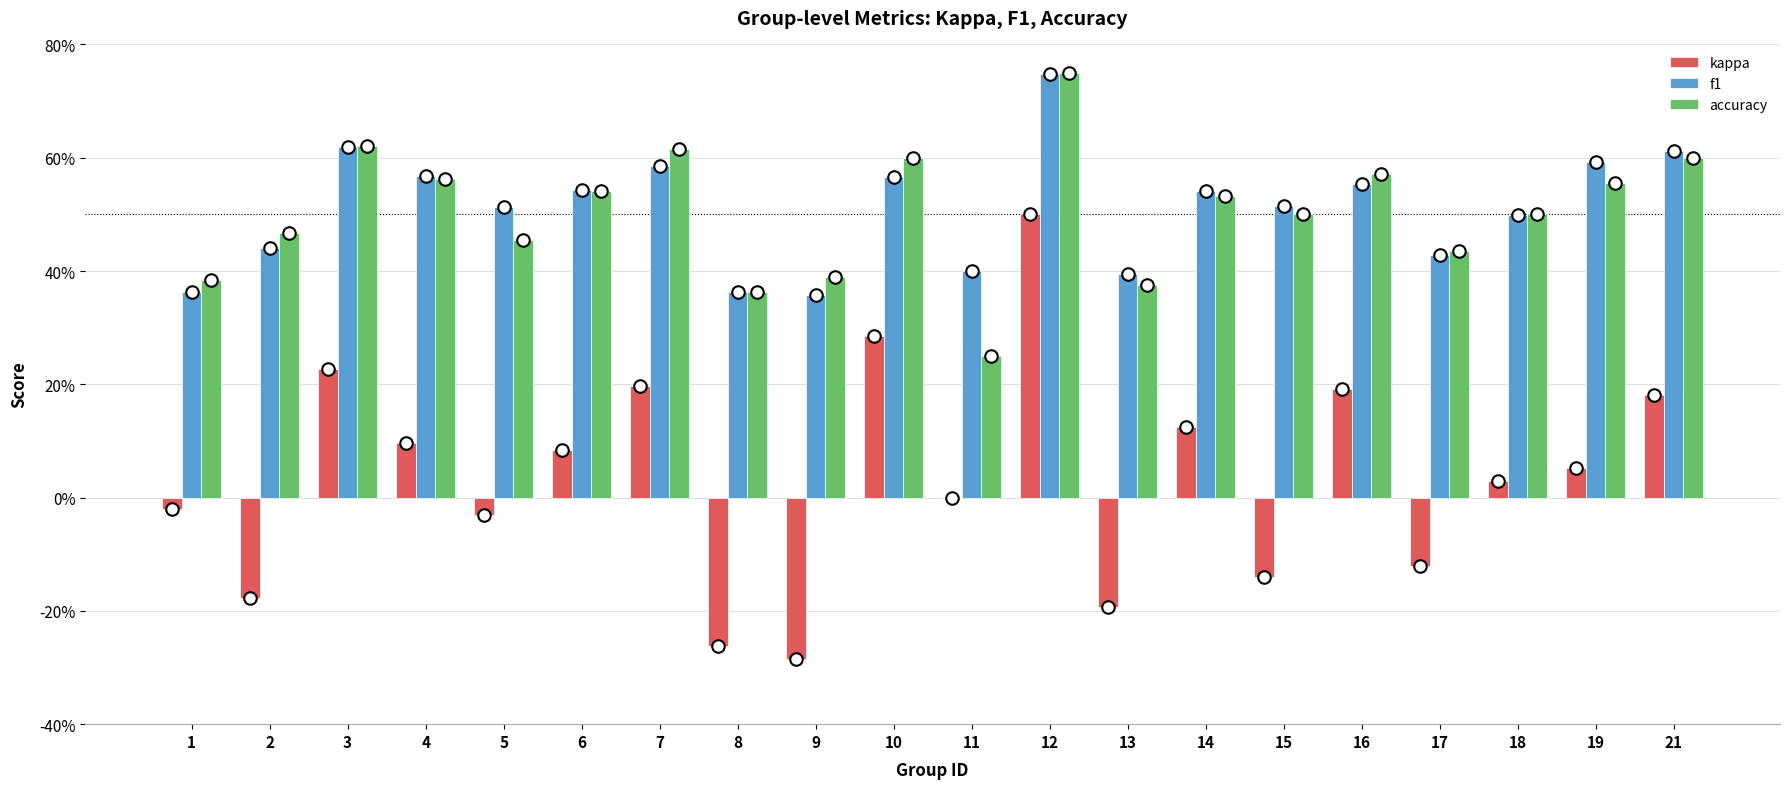

What are all the series names shown in the legend?

kappa, f1, accuracy